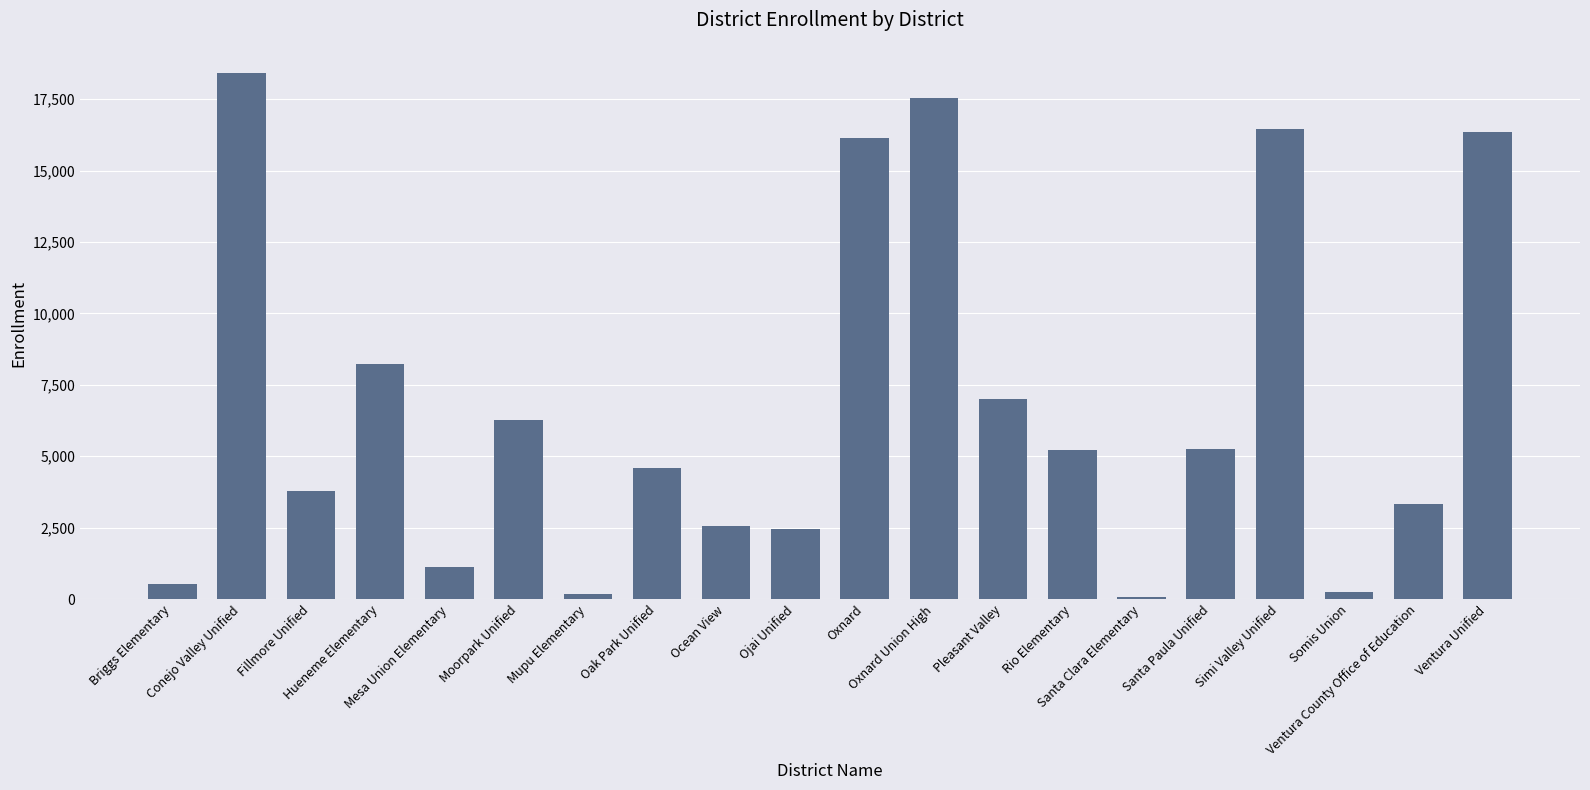

How many values are below 5219?

10